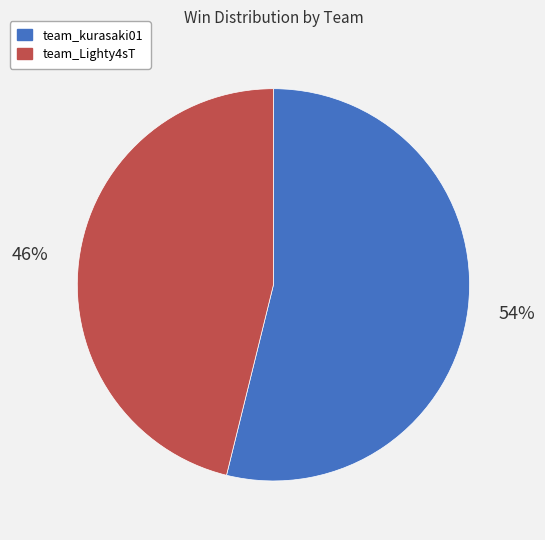

How many segments does this pie chart have?

2